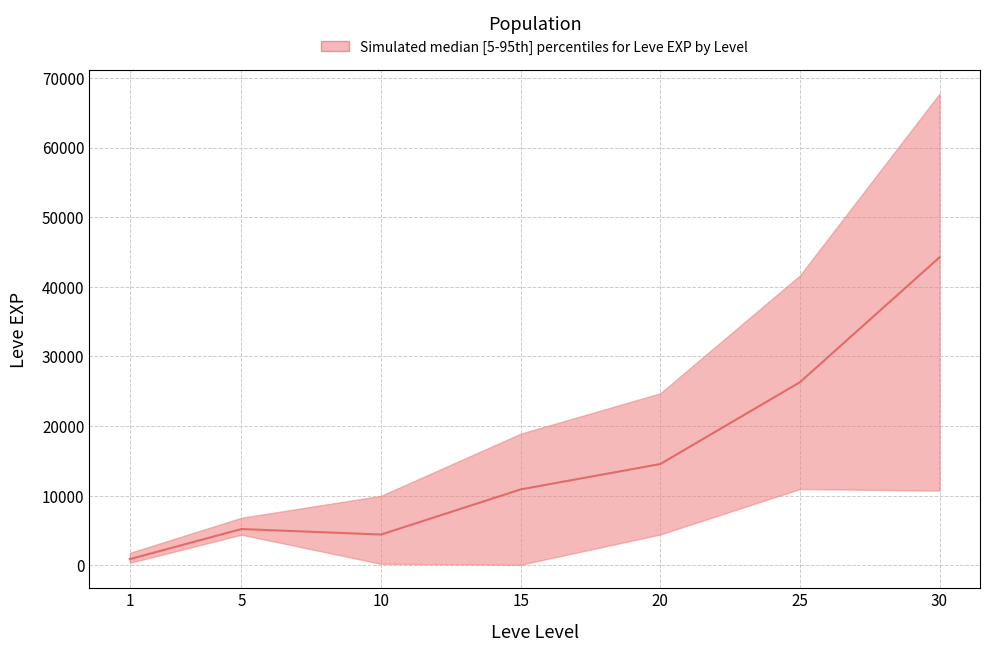

Which series changed the most between 1 and 15?

Leve EXP upper